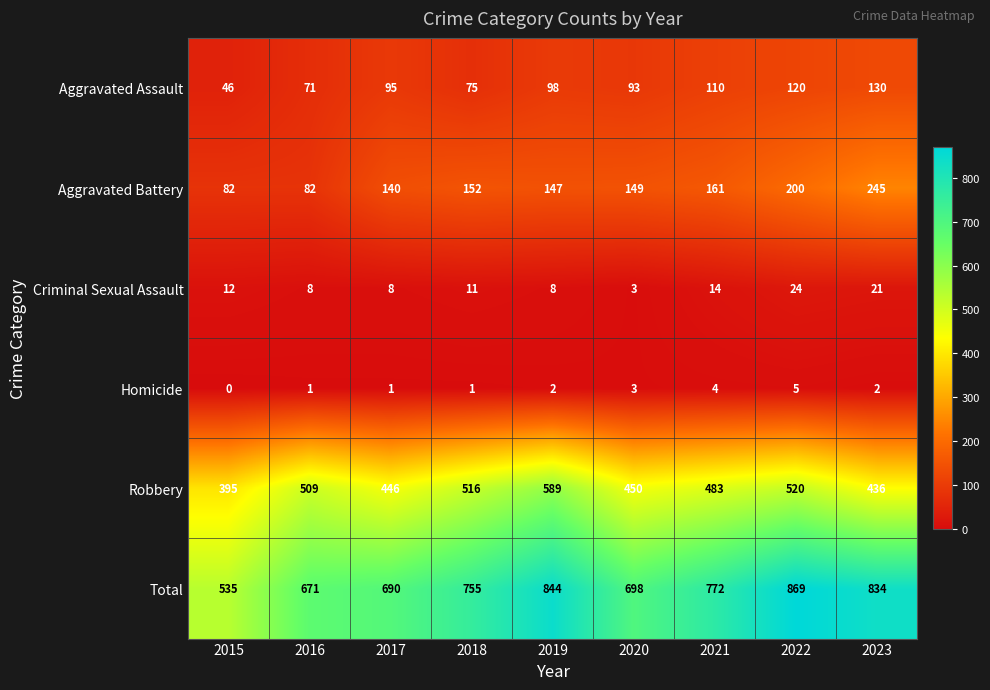

Rank the series by their maximum value, from lowest to highest.

Homicide, Criminal Sexual Assault, Aggravated Assault, Aggravated Battery, Robbery, Total